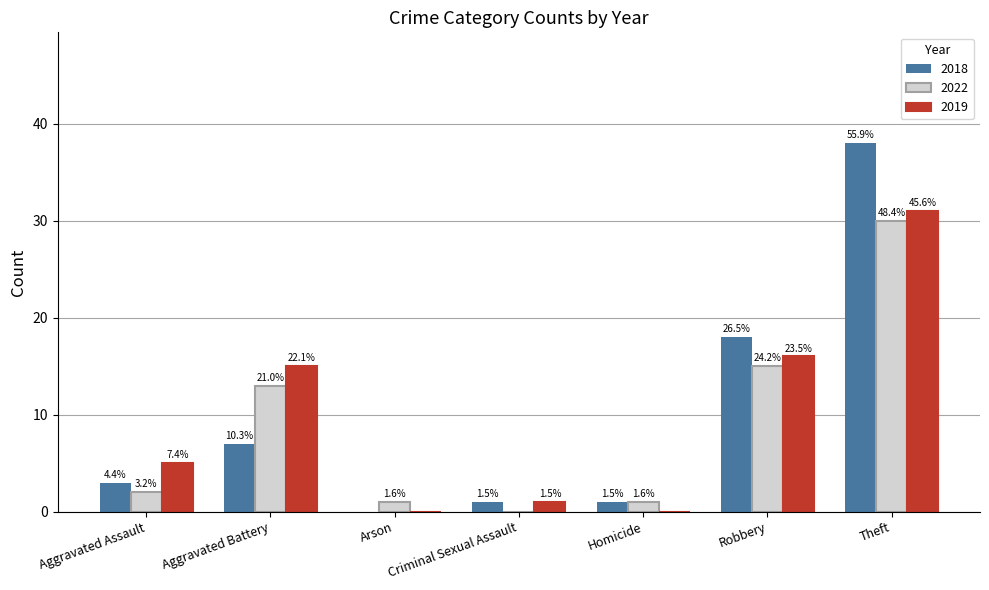

How many groups of bars are there?

7